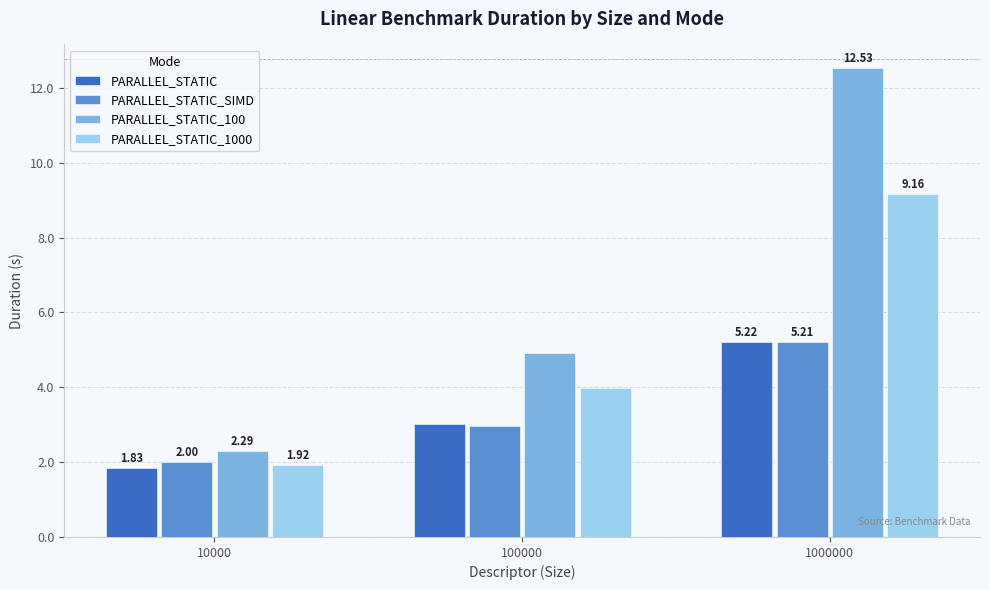

How many distinct data groups are displayed?

4